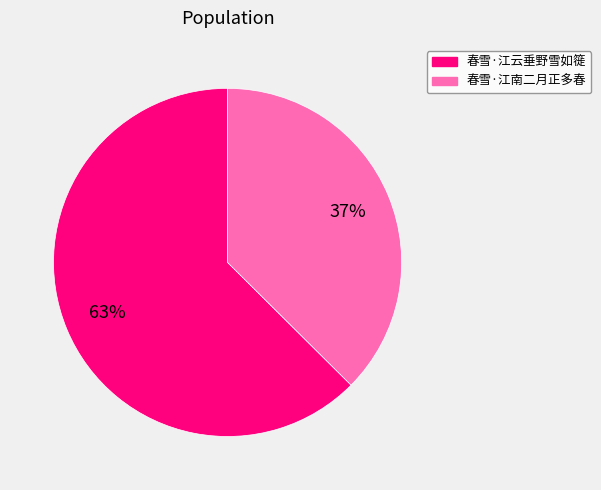

Count the number of slices in the pie.

2